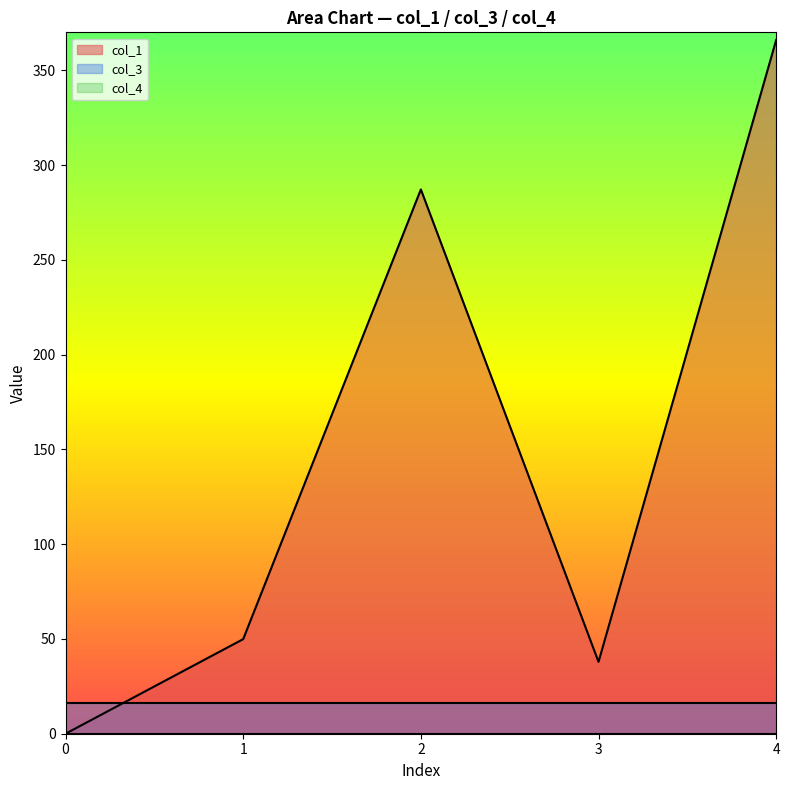

Which series has the largest total across all categories?

col_1